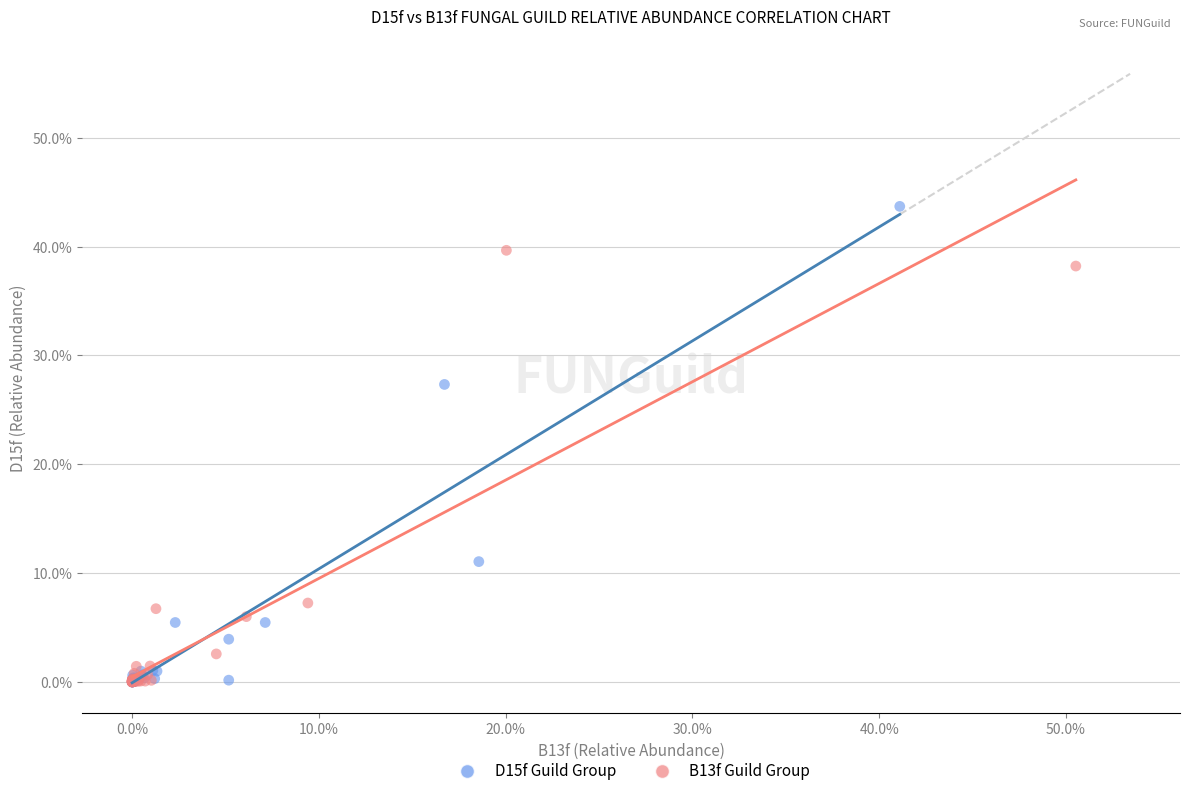

What are all the series names shown in the legend?

D15f Guild Group, B13f Guild Group